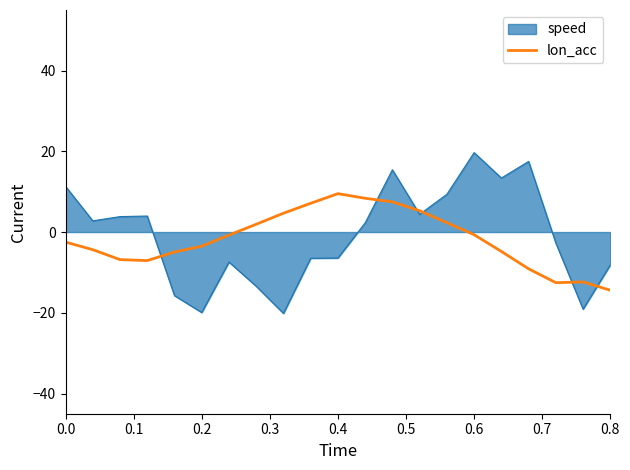

What is the minimum value for lon_acc?

-14.4